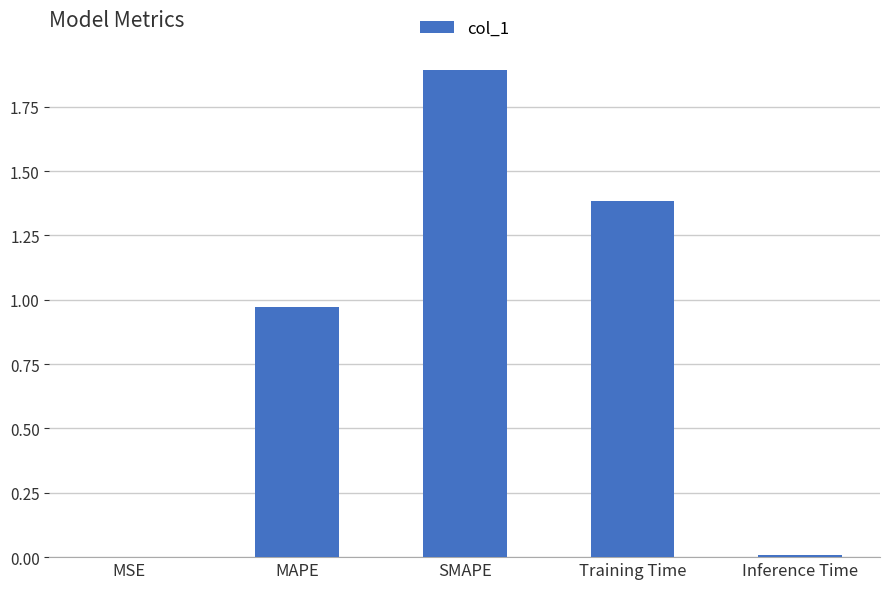

What is the sum of all values?

4.3